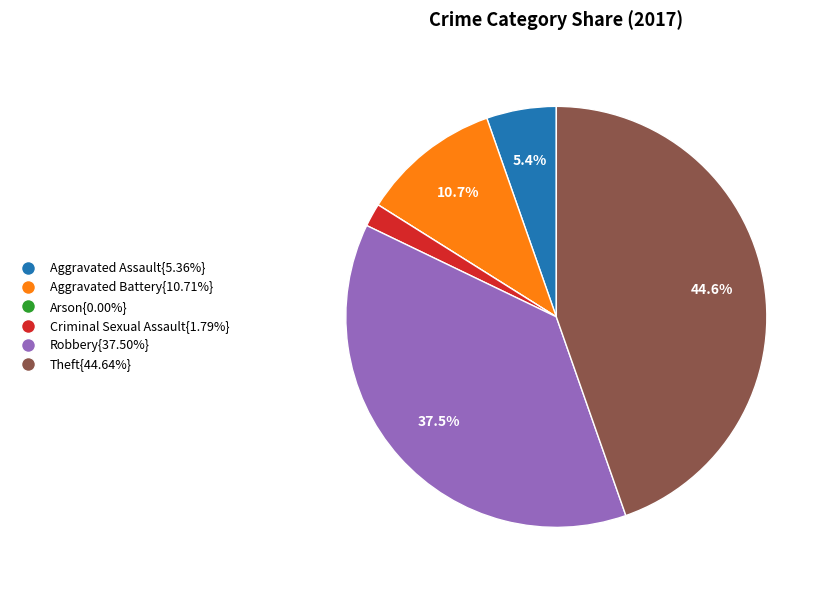

Does any single category account for the majority?

No